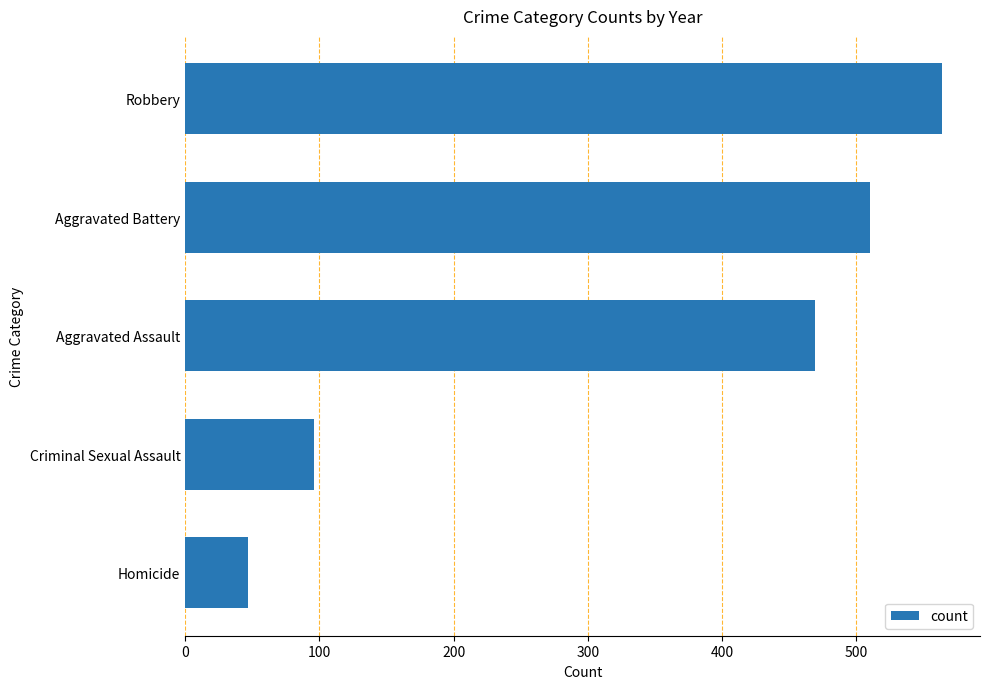

The chart shows a value of 469 at Aggravated Assault. True or false?

True